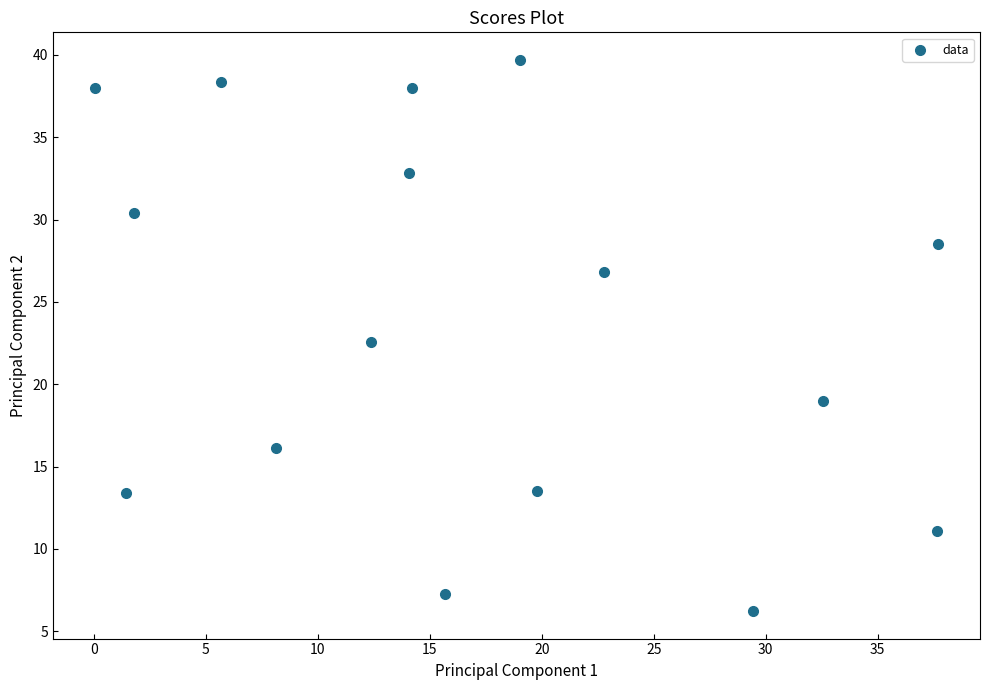

What Y value in the scatter plot is closest to 22?

22.6